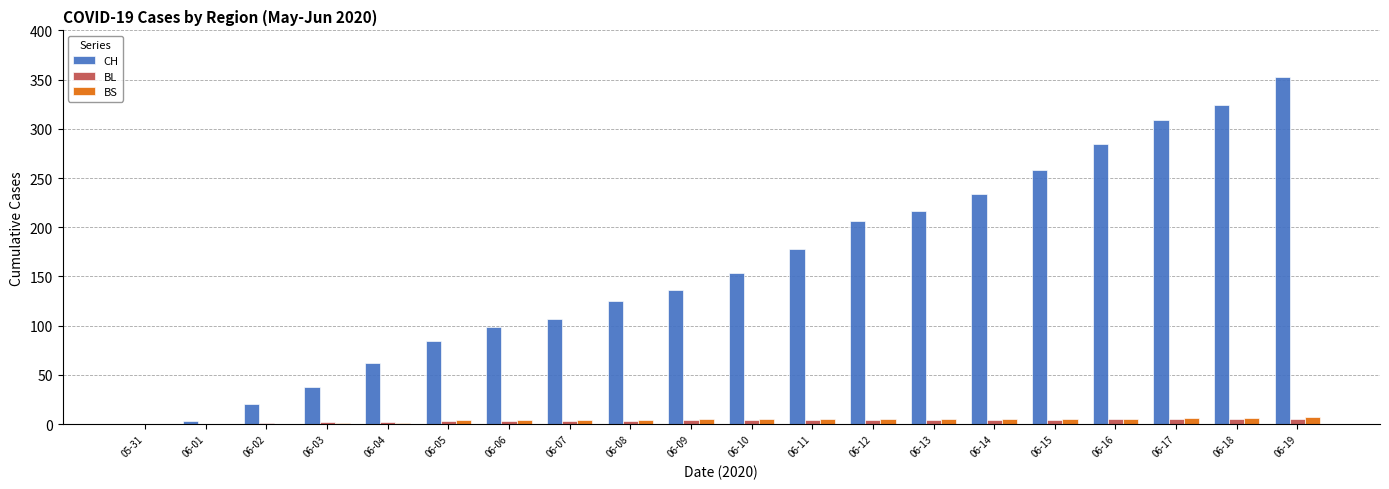

The value of CH at 06-18 is 324. True or false?

True